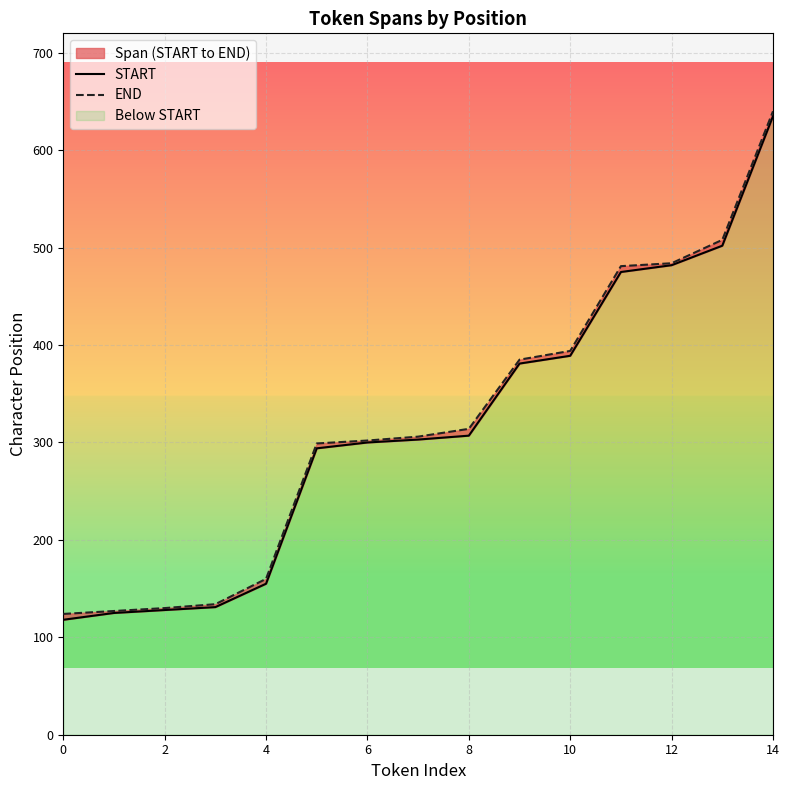

Reading right to left, list all the values displayed in this chart.

START: 635	502	482	475	389	381	307	303	300	294	155	131	128	125	118
END: 640	508	484	481	394	385	314	306	302	299	160	134	130	127	124